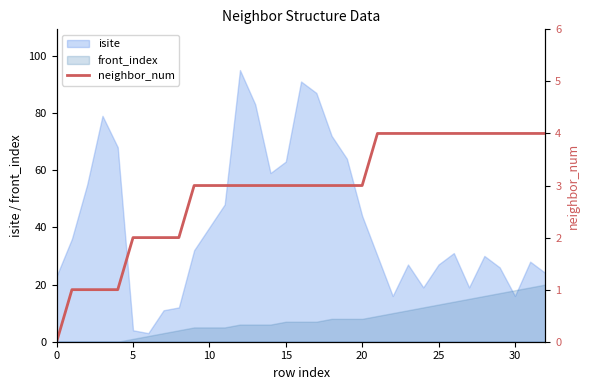

At which label does the data first exceed 3?

21